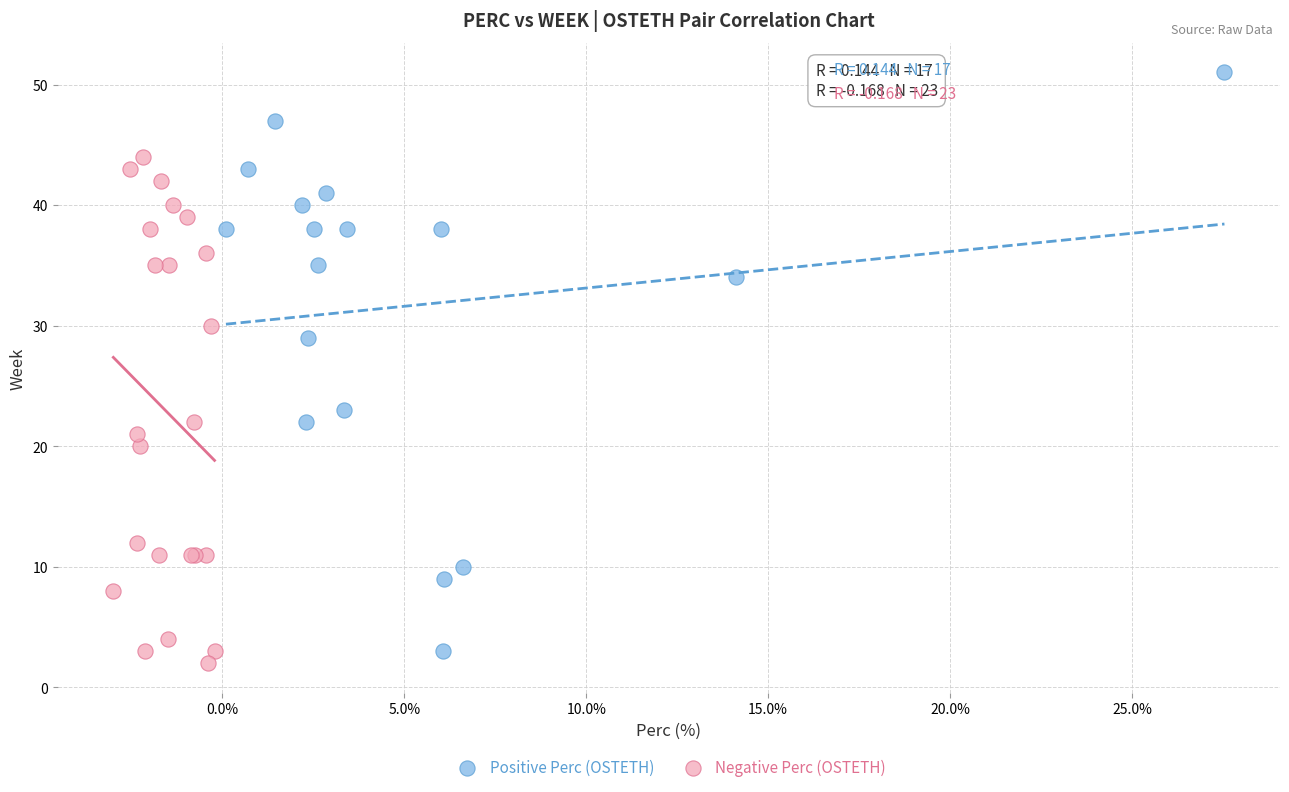

Which series has the widest spread of Y values?

Positive Perc (OSTETH)